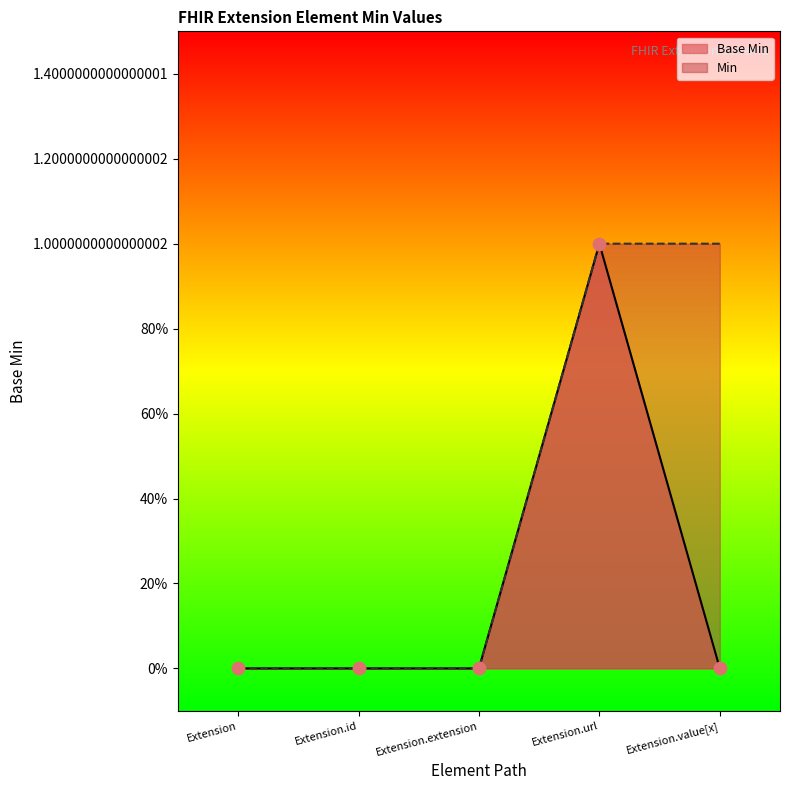

What is the change in value from Extension.extension to Extension.url?

+1